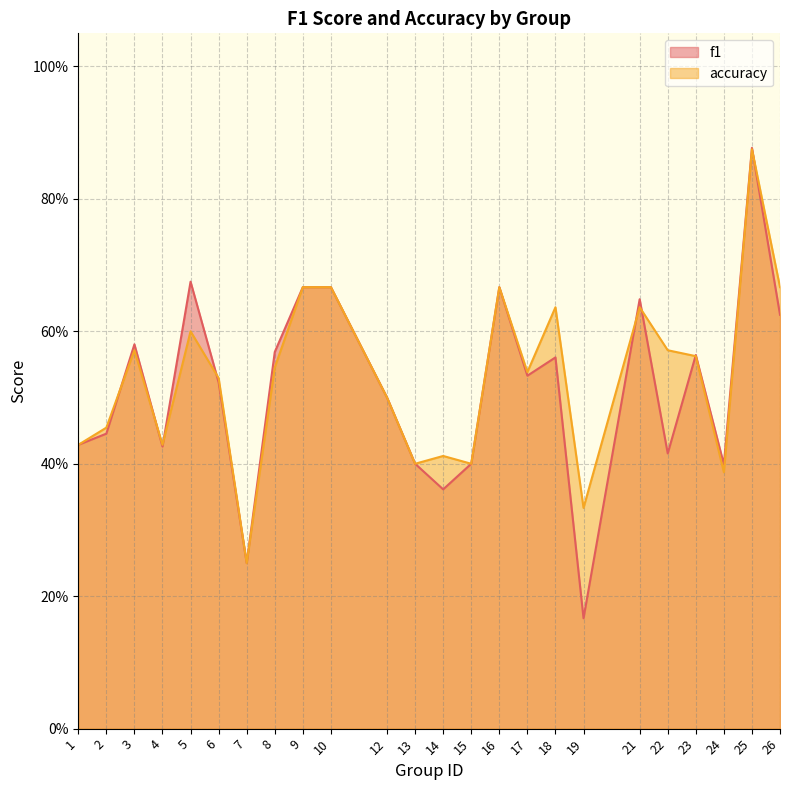

Which series changed the most between 2 and 8?

f1